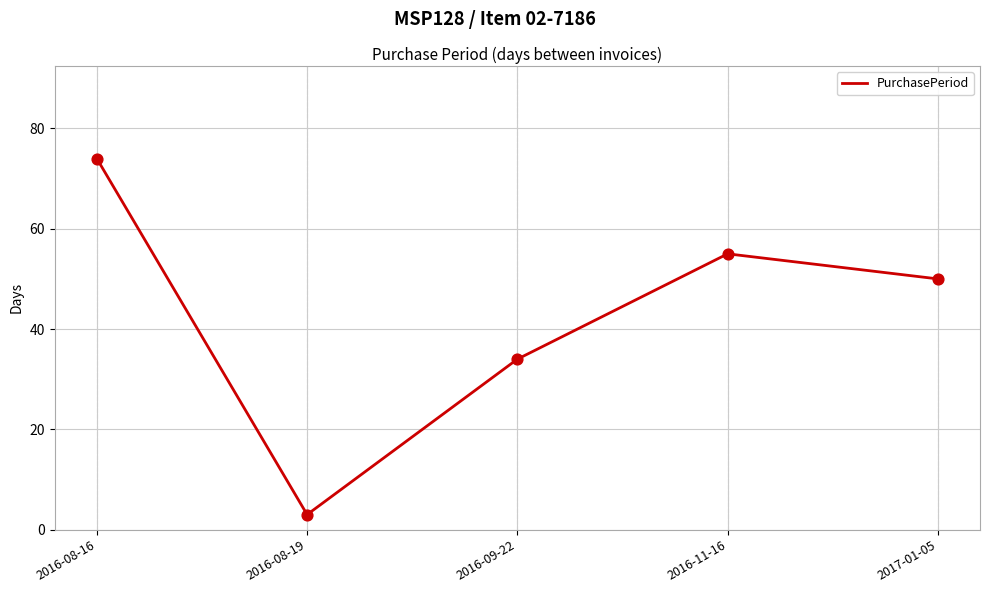

Approximately how many times larger is the value at 2016-08-19 compared to 2016-11-16?

0.1